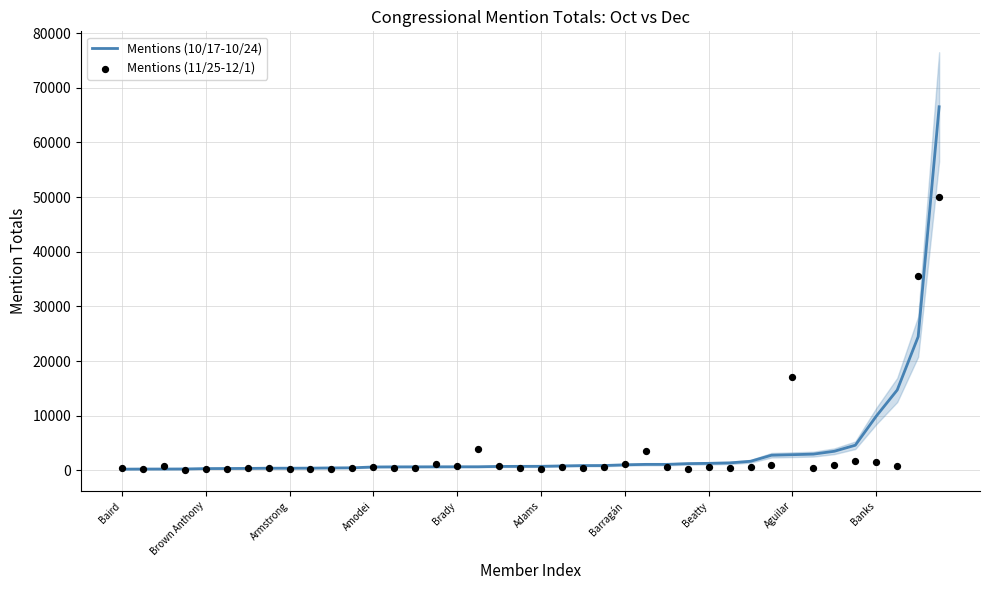

At how many categories does at least one series exceed 31443?

2